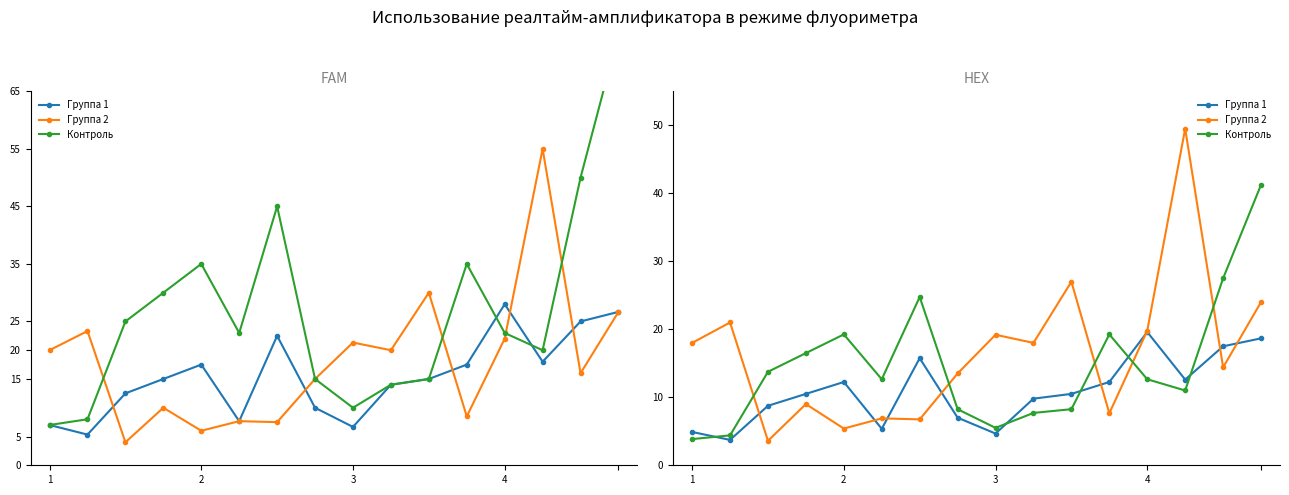

At how many categories does at least one series exceed 20?

6